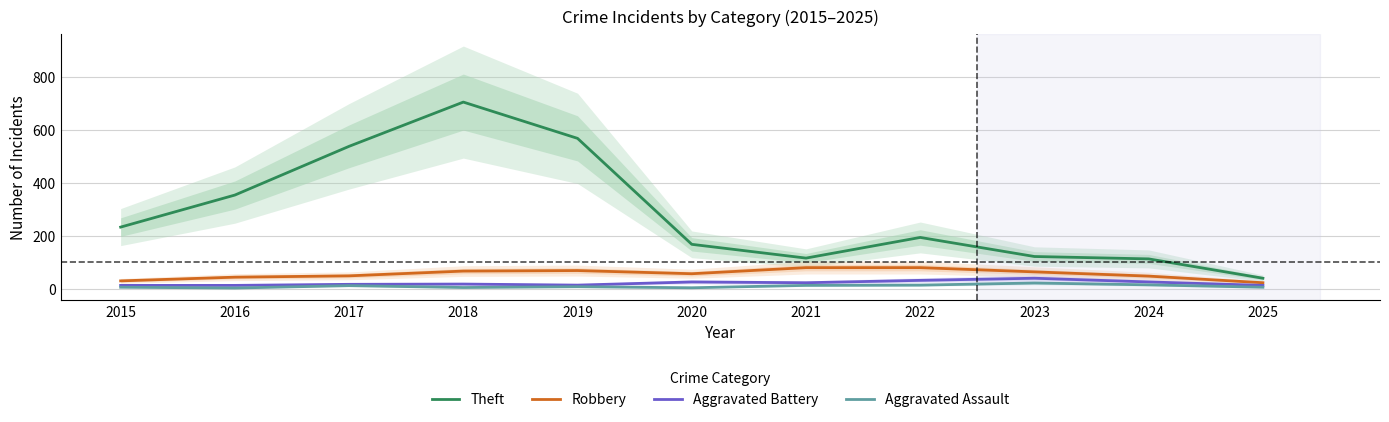

Which series has the largest range (max minus min)?

Theft